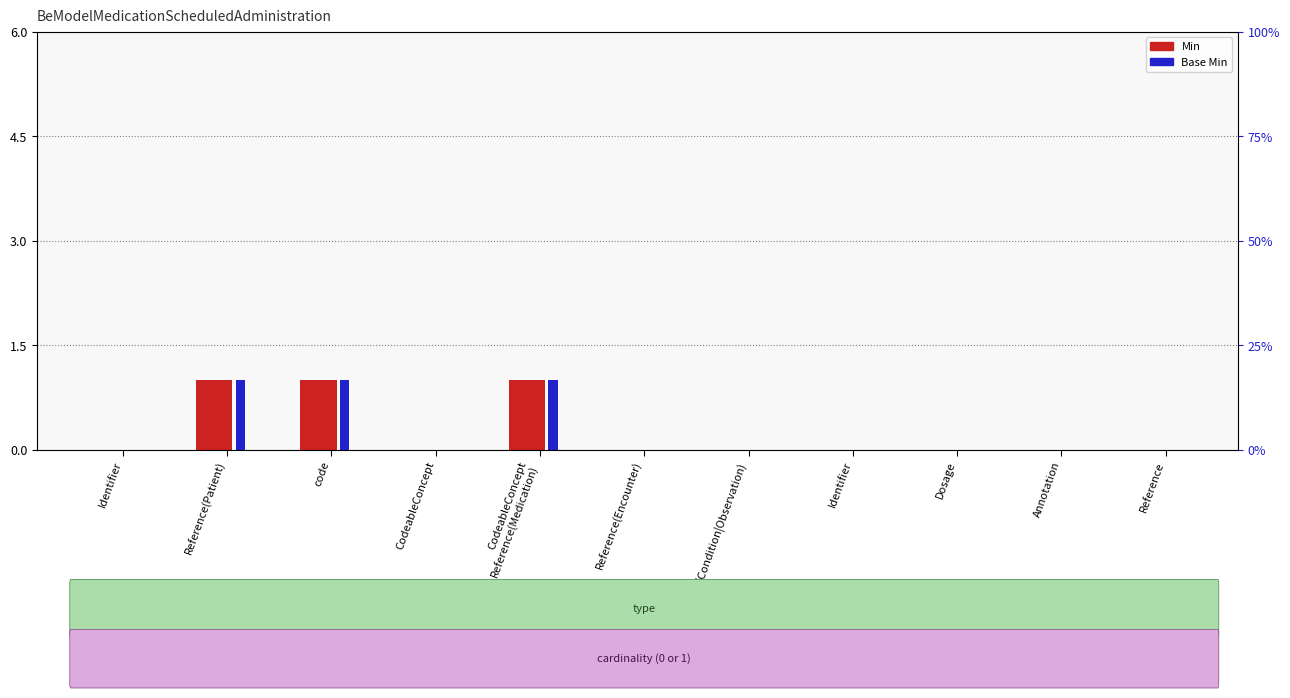

Reading left to right, extract all data points from this chart.

Min: 0	1	1	0	1	0	0	0	0	0	0
Base Min: 0	1	1	0	1	0	0	0	0	0	0